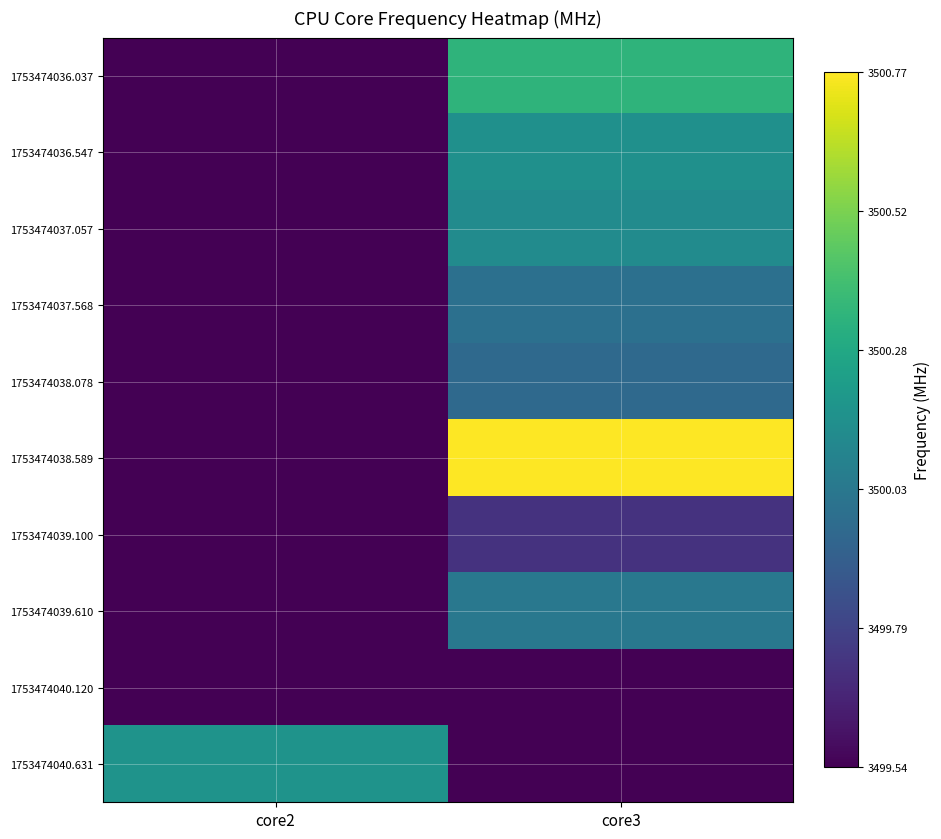

Rank the series at core3 from lowest to highest value.

1753474040.120, 1753474040.631, 1753474039.100, 1753474038.078, 1753474037.568, 1753474039.610, 1753474037.057, 1753474036.547, 1753474036.037, 1753474038.589